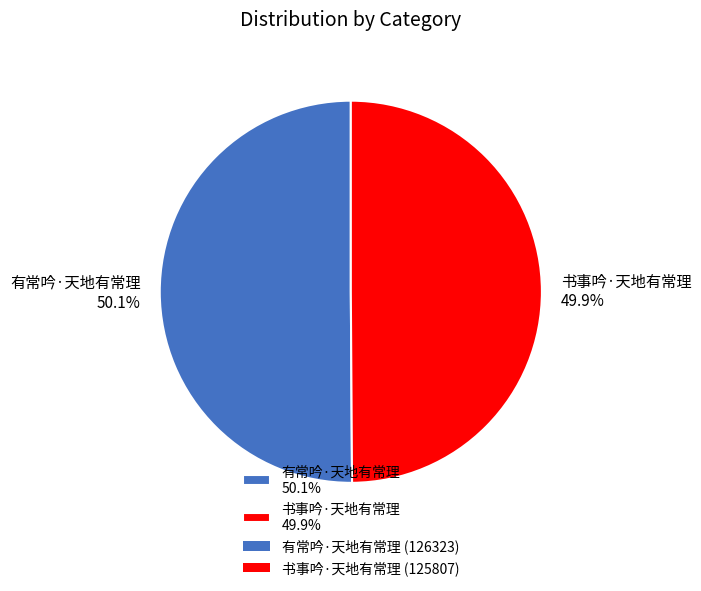

True or false: 有常吟·天地有常理 accounts for 58% of the total.

False